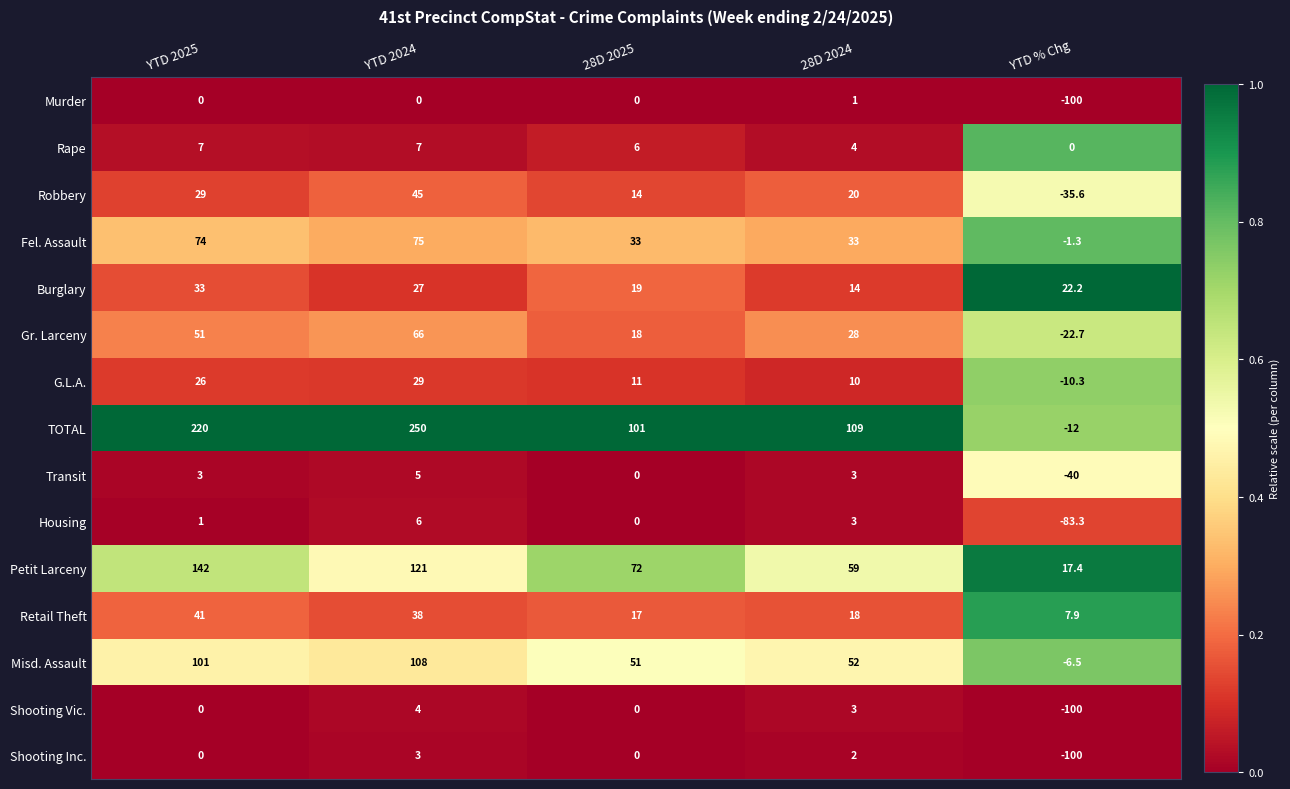

How many series are shown in this chart?

15